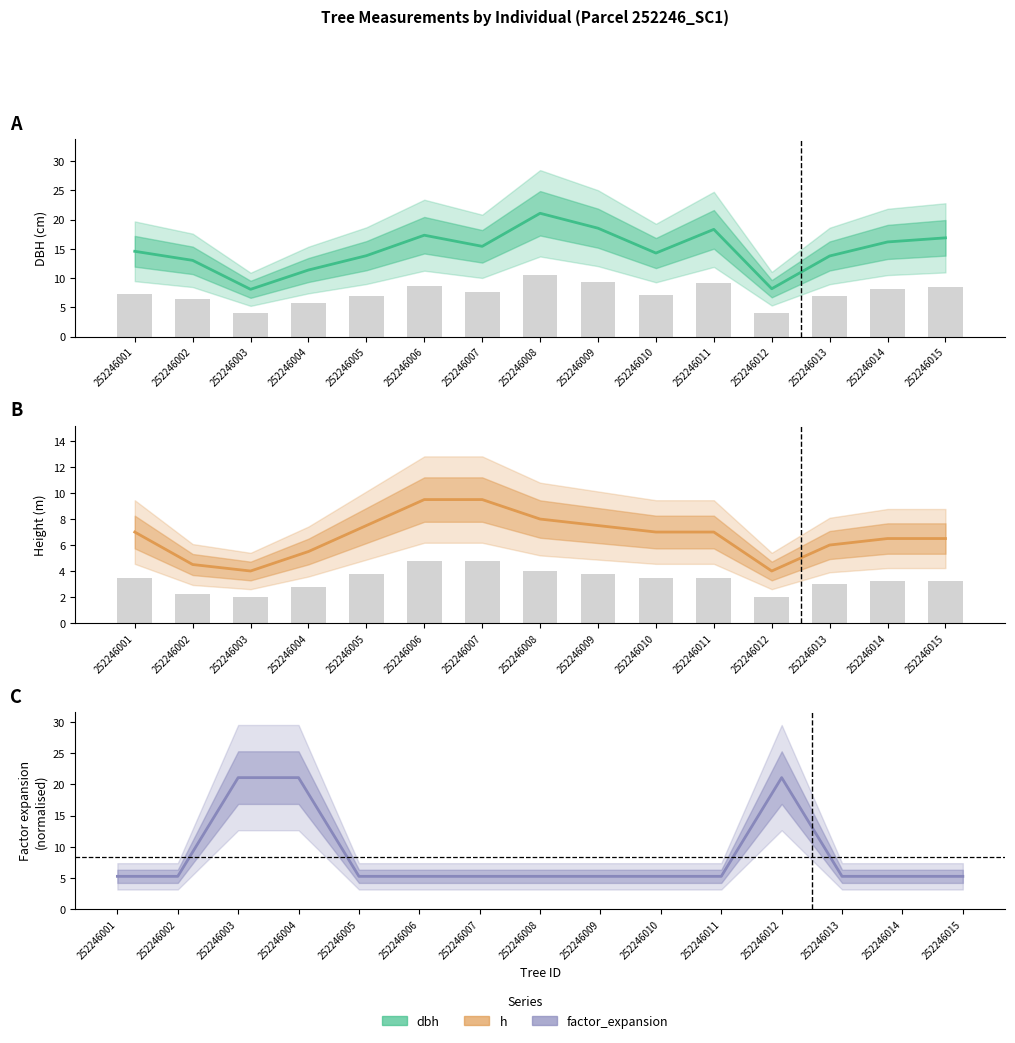

Is the value of h at 252246011 greater than the value of factor_expansion at 252246010?

Yes